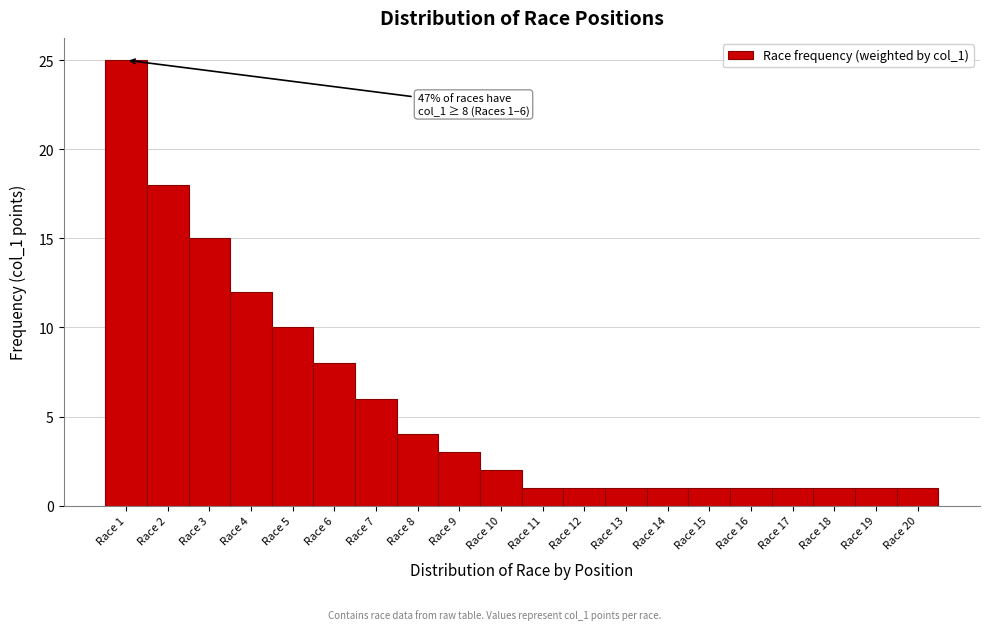

Which range on the x-axis has the tallest bar?

0.5 to 1.5